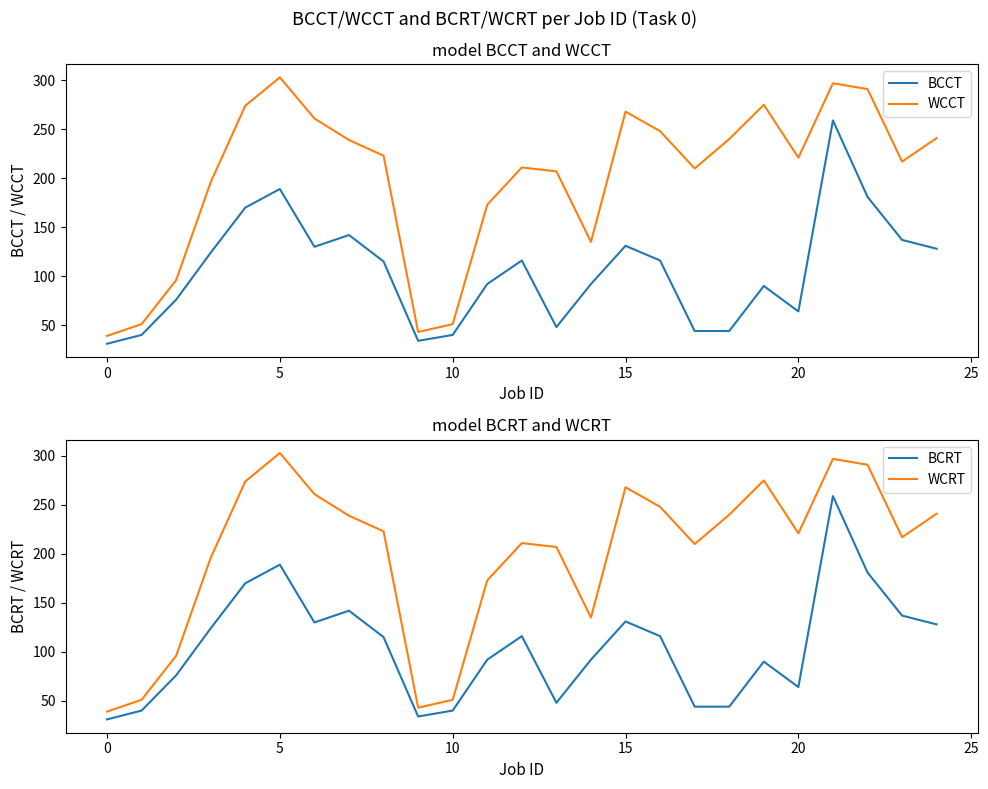

What is the value of the BCRT point at the 15th from the left?

92